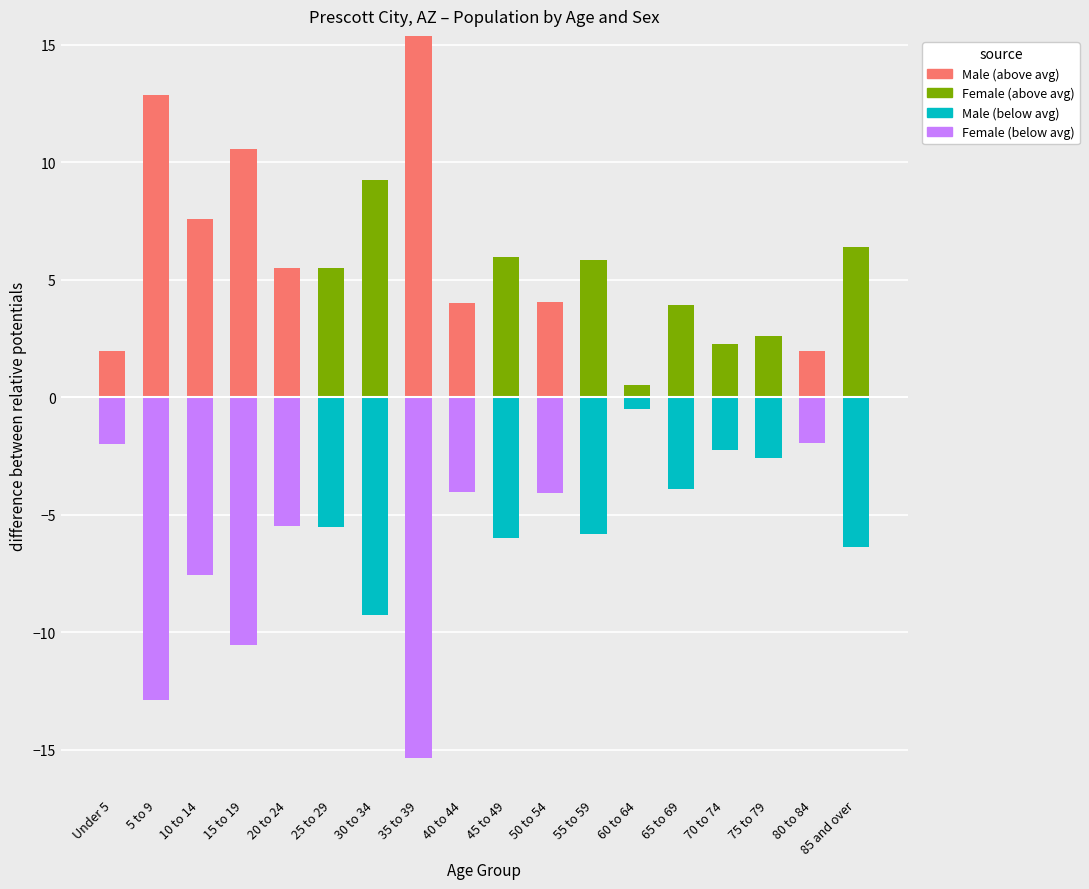

What is the sum of the Female (below avg) values at 40 to 44 and 70 to 74?

-4.0